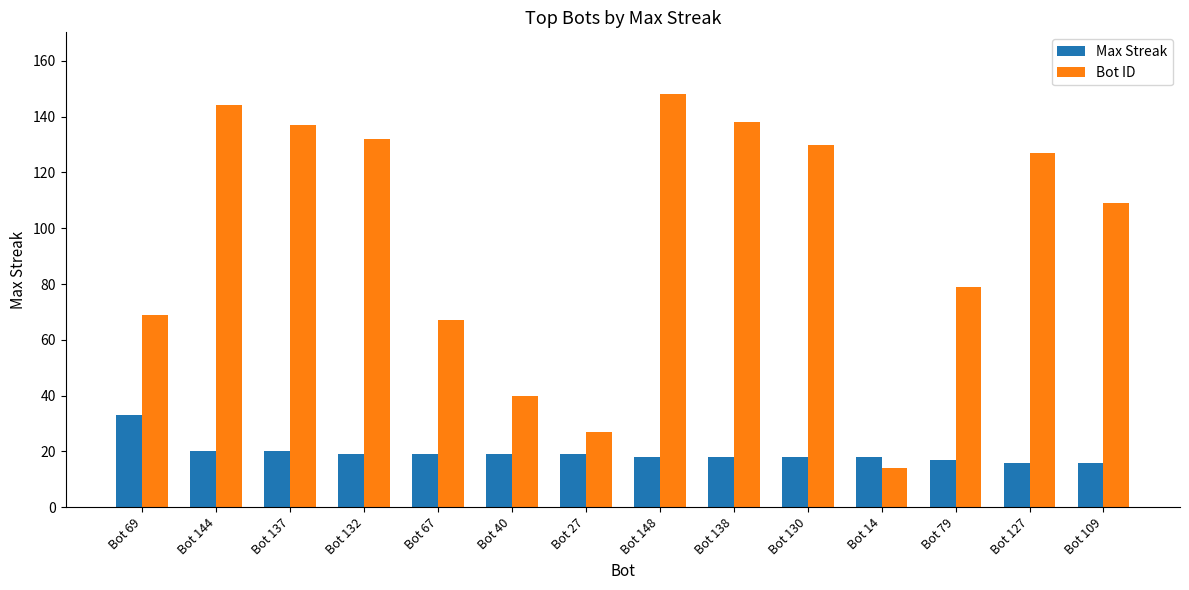

What is the total value across all series at Bot 132?

151